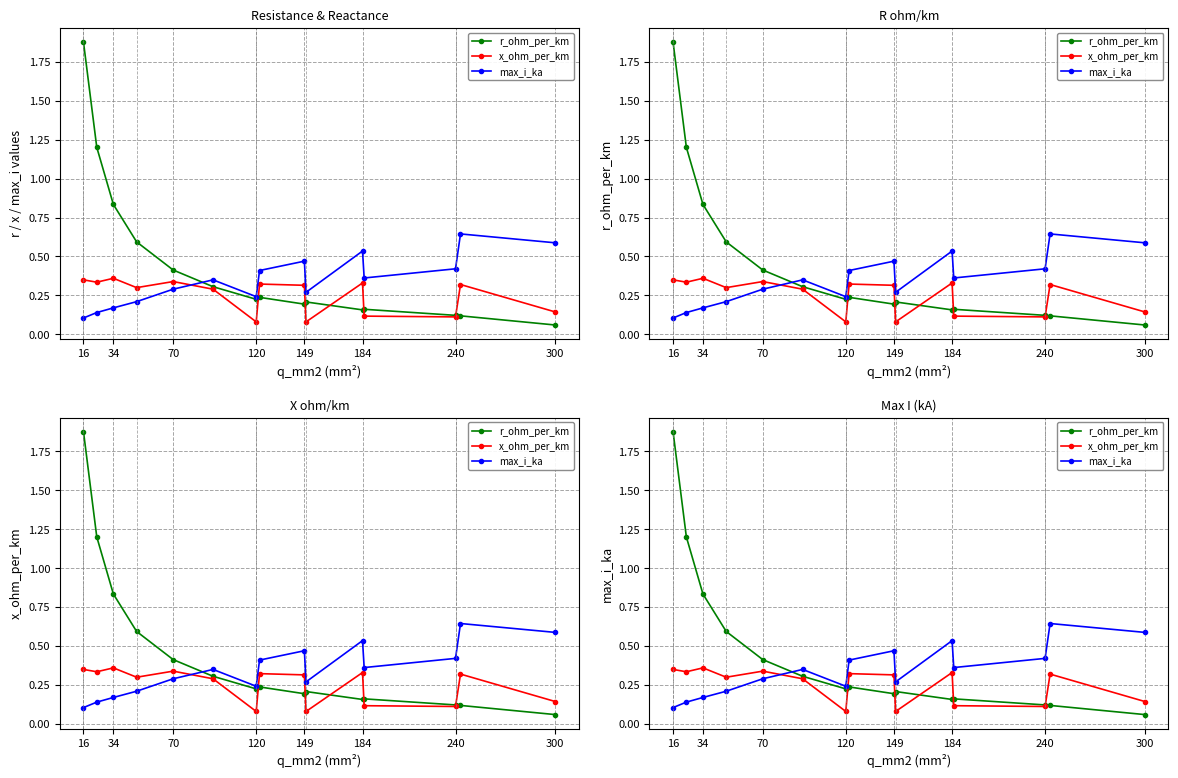

How many data points does each series have?

15